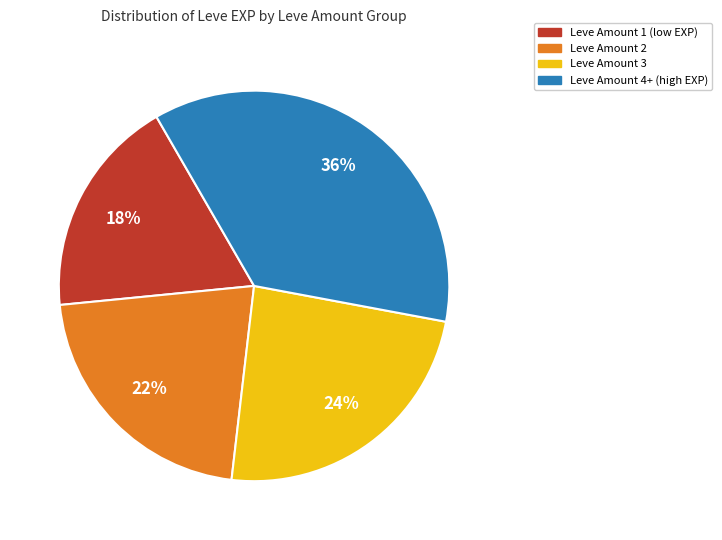

Is there a majority slice in this chart?

No